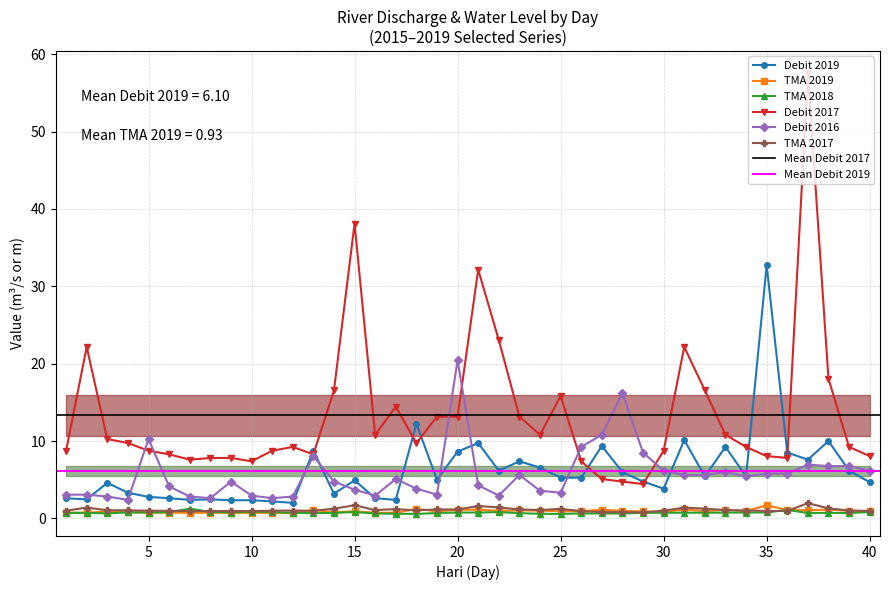

Is it true that TMA 2018 equals 0.5 at 4?

False